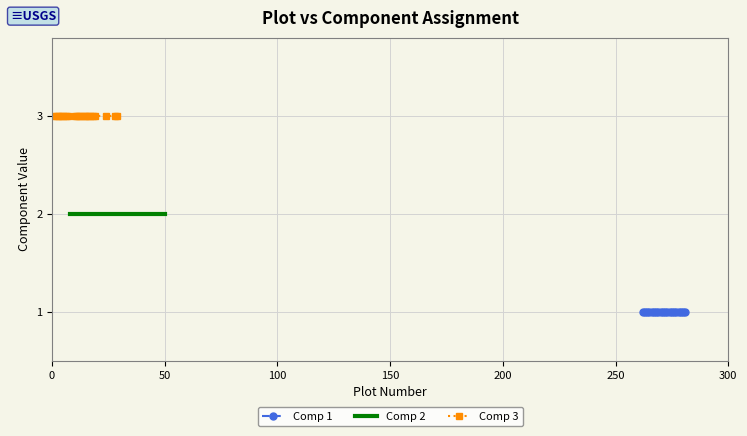

Count the number of data series in this chart.

3